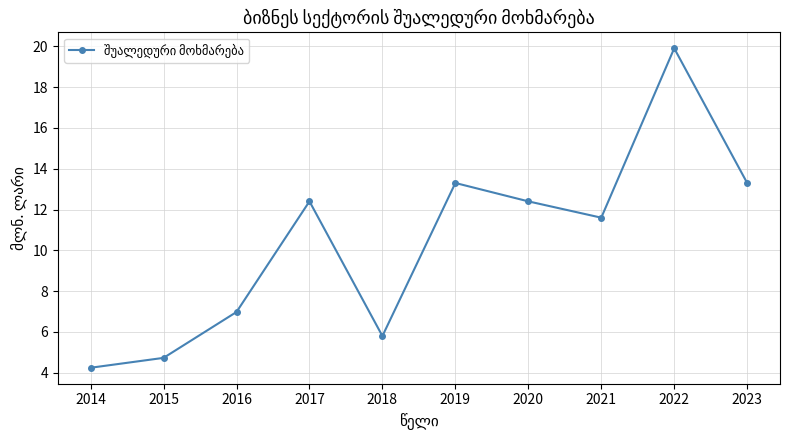

Count the number of categories in the chart.

10